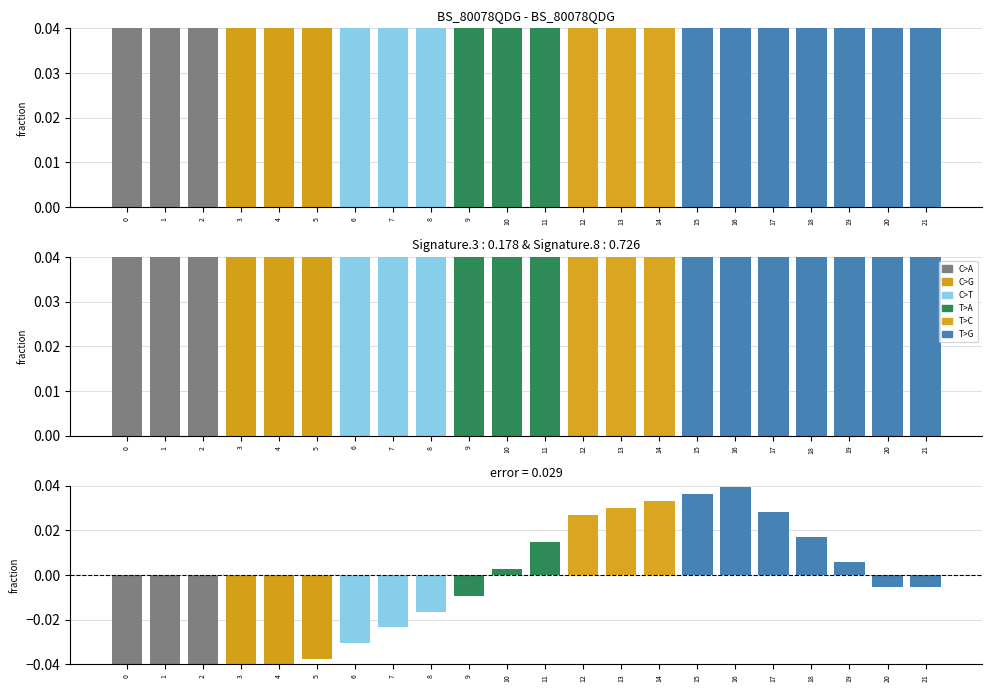

Reading left to right, what are all the values shown in this chart?

col_0: 0=0.2	1=0.2	2=0.2	3=0.2	4=0.2	5=0.2	6=0.2	7=0.2	8=0.2	9=0.2	10=0.2	11=0.2	12=0.2	13=0.2	14=0.2	15=0.2	16=0.2	17=0.2	18=0.2	19=0.2	20=0.2	21=0.2
col_4: 0=0.2	1=0.2	2=0.2	3=0.2	4=0.2	5=0.2	6=0.2	7=0.2	8=0.2	9=0.2	10=0.2	11=0.2	12=0.2	13=0.2	14=0.2	15=0.2	16=0.2	17=0.2	18=0.2	19=0.2	20=0.2	21=0.2
col_0 - col_4: 0=-0.0	1=-0.0	2=-0.0	3=-0.0	4=-0.0	5=-0.0	6=-0.0	7=-0.0	8=-0.0	9=-0.0	10=0.0	11=0.0	12=0.0	13=0.0	14=0.0	15=0.0	16=0.0	17=0.0	18=0.0	19=0.0	20=-0.0	21=-0.0